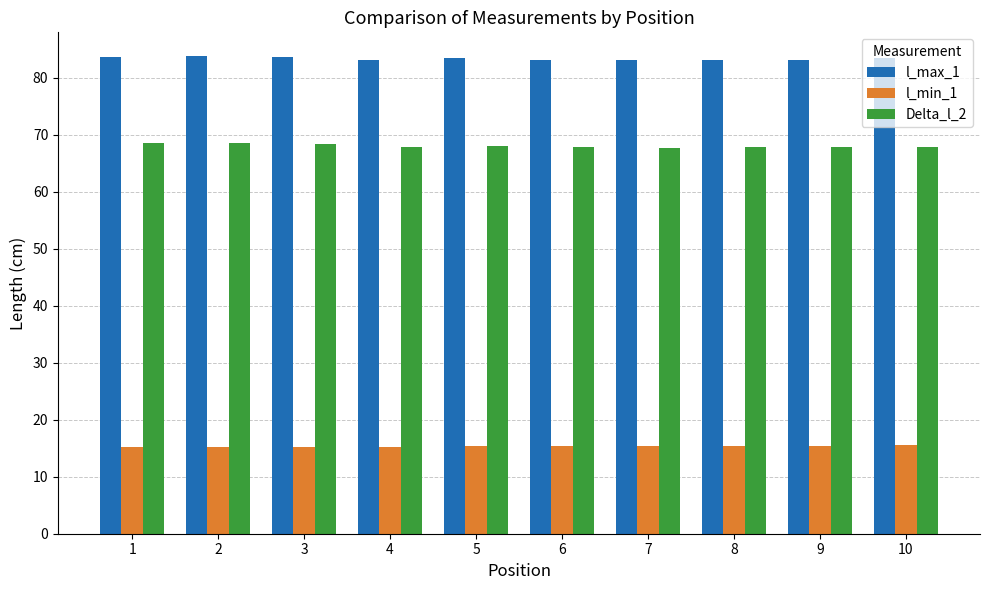

List the series in order of their peak value, highest first.

l_max_1, Delta_l_2, l_min_1